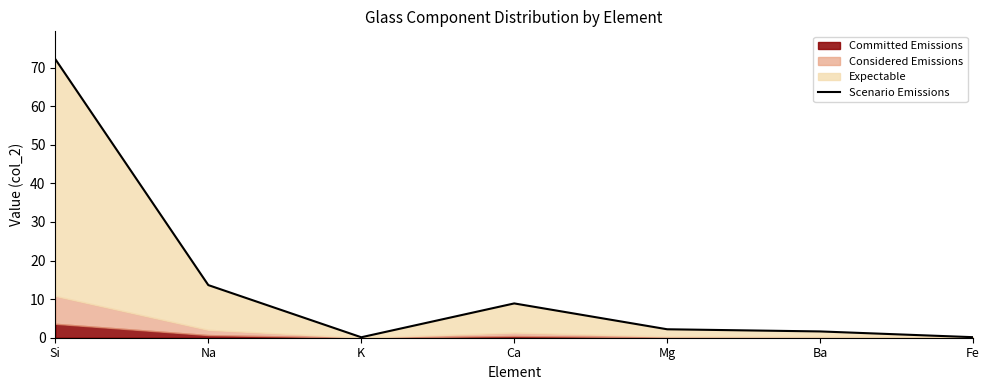

Which category has the lowest value across all series?

K